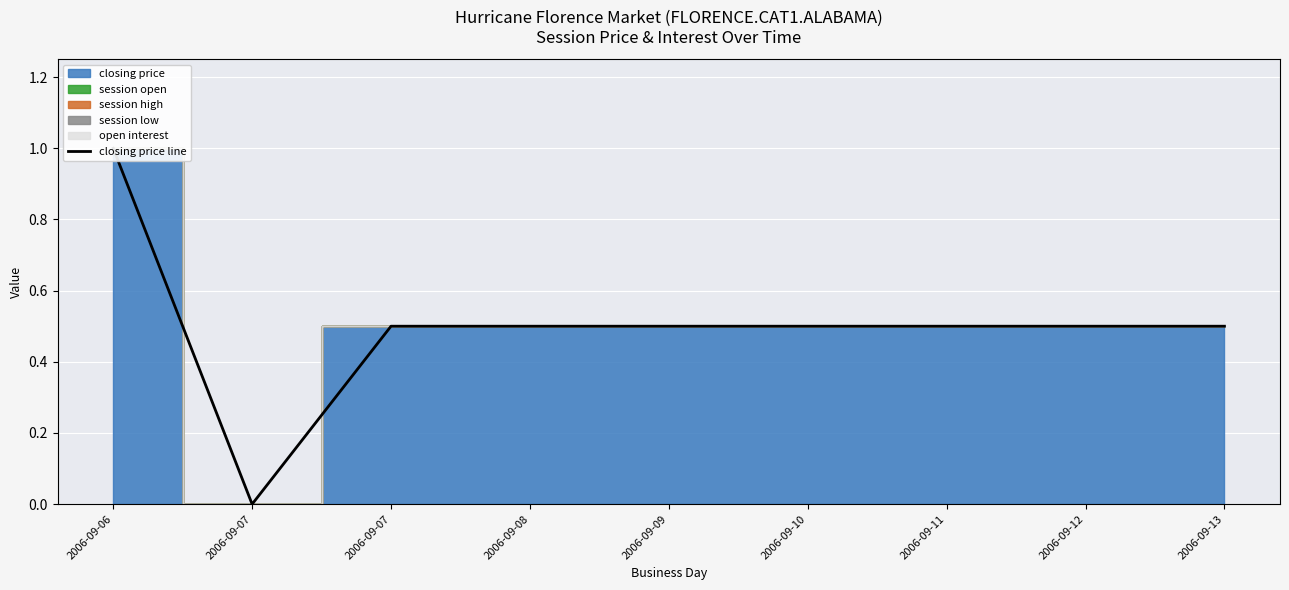

The chart shows a value of 0.5 at 2006-09-12. True or false?

True